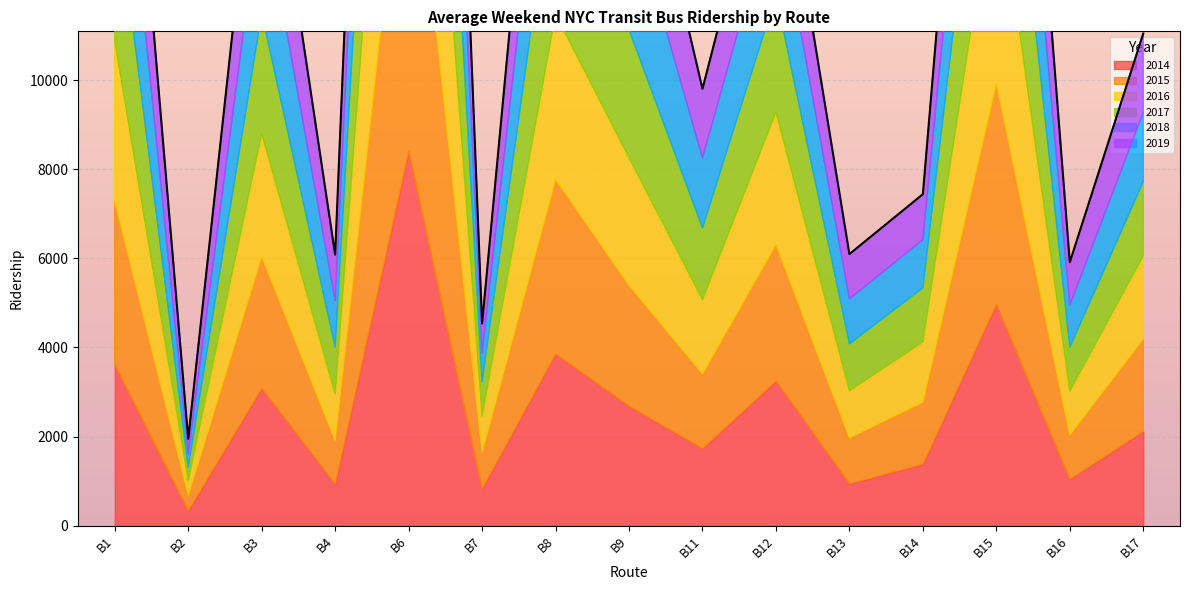

What is the sum of the 2019 values at B7 and B3?

21208